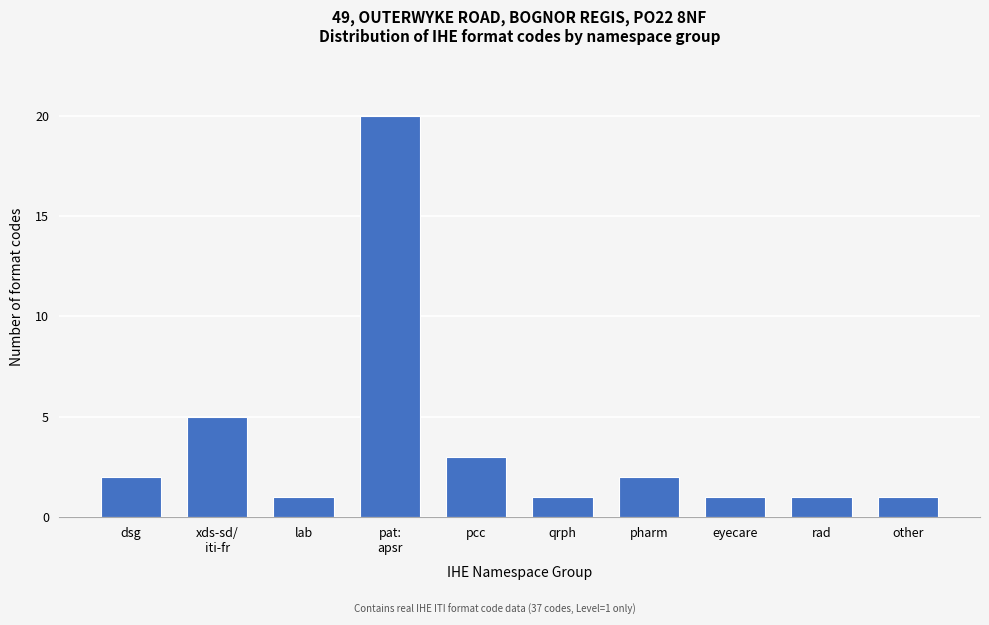

Reading left to right, list all the values displayed in this chart.

2	5	1	20	3	1	2	1	1	1